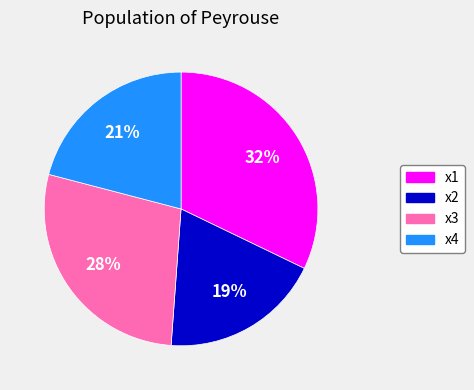

Between x2 and x4, which is larger?

x4